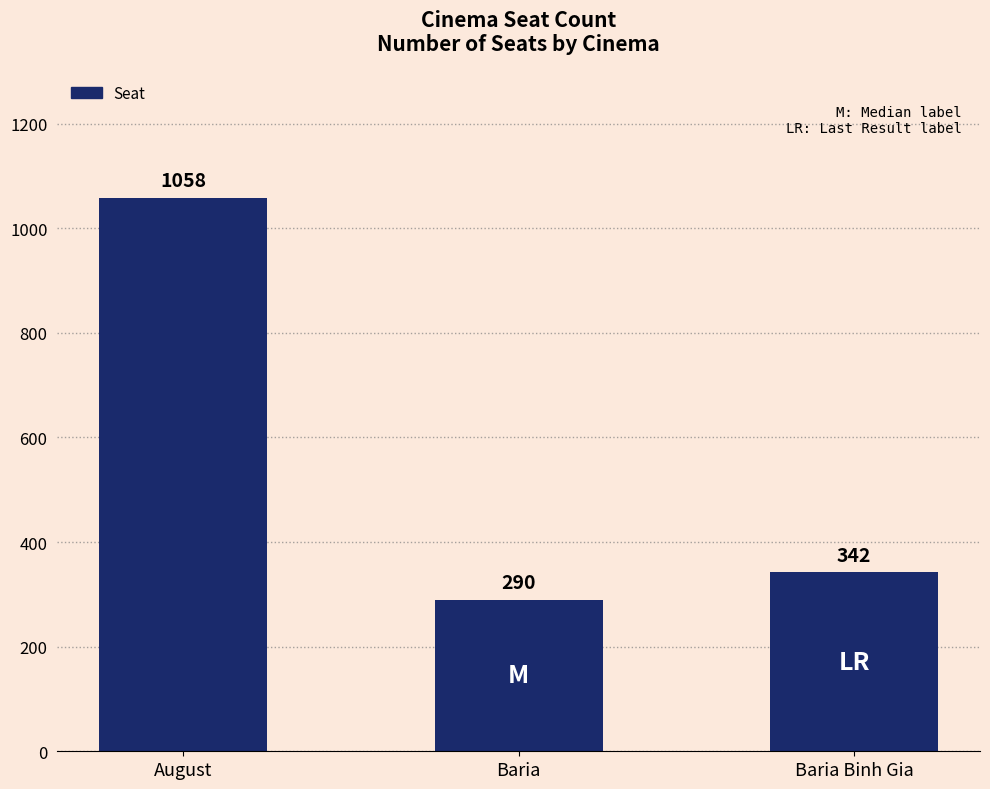

How many values are below 342?

1